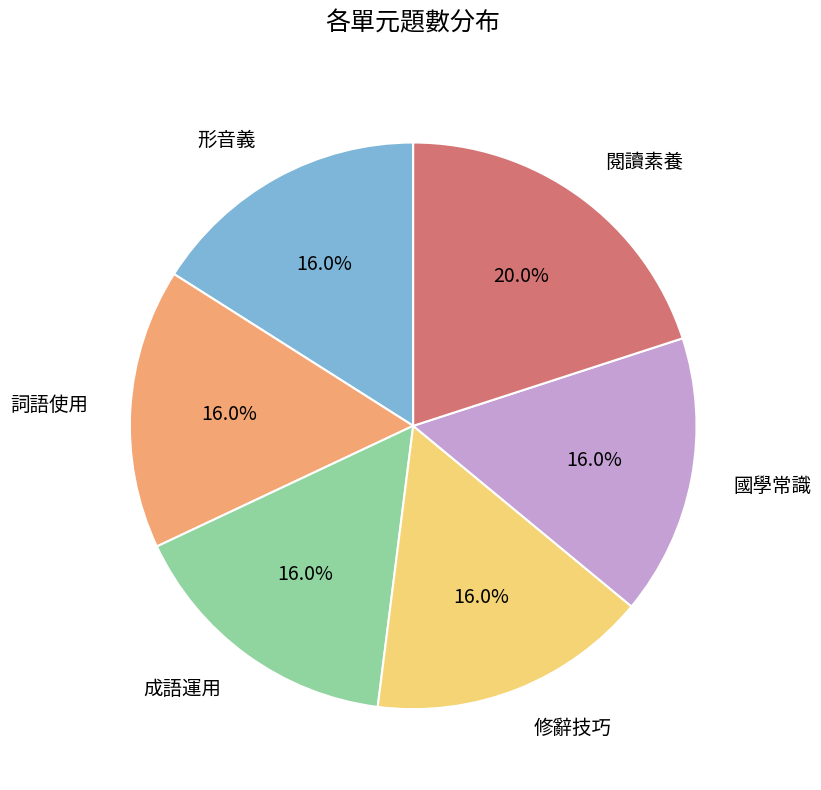

Is there any slice that represents more than half of the pie?

No